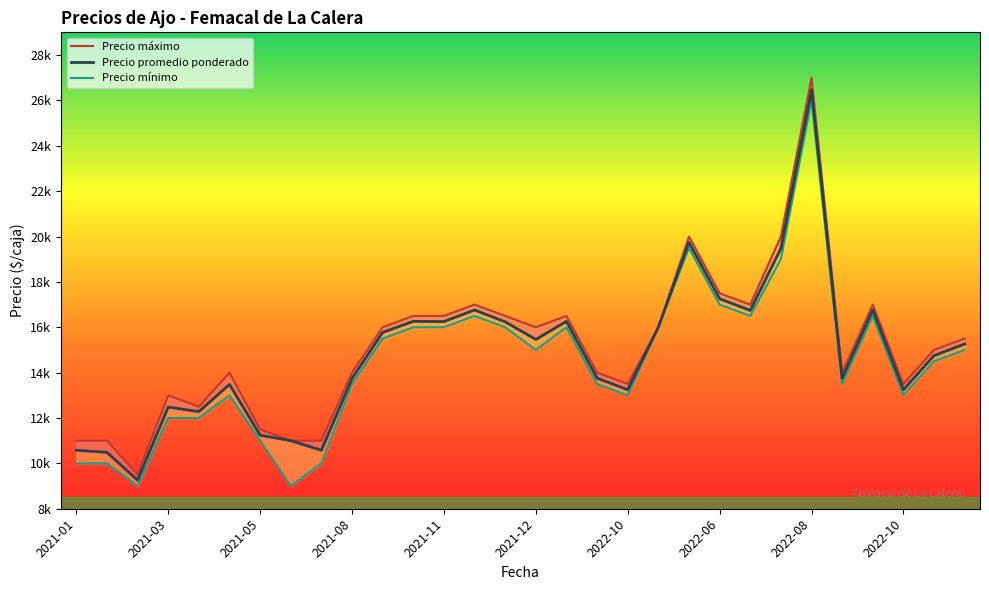

Read the Precio mínimo value at 2023-03.

14500